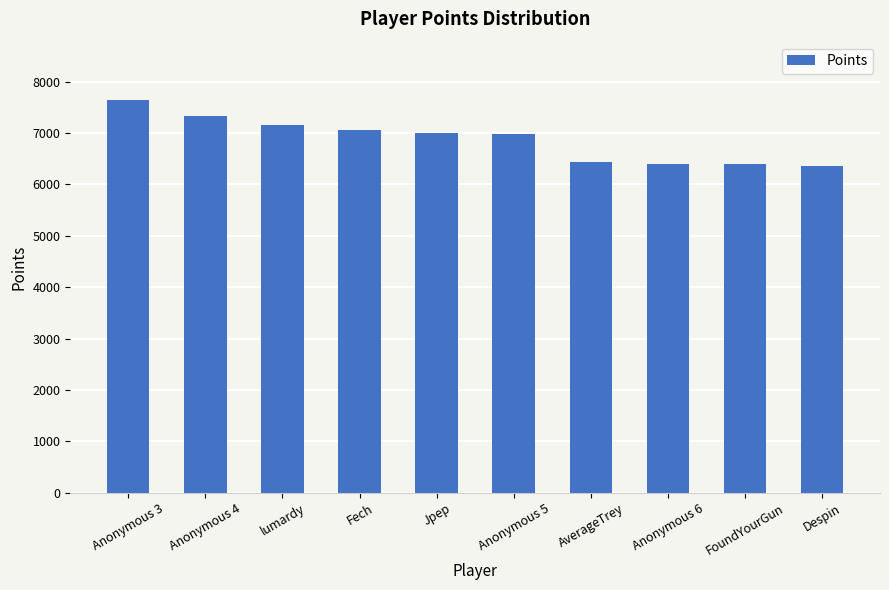

What is the difference between the maximum and minimum values?

1281